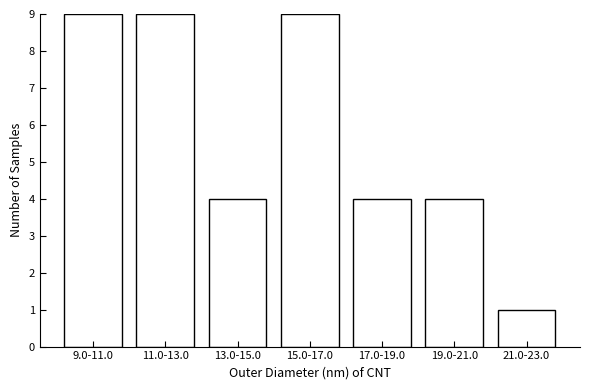

Reading left to right, list all the values displayed in this chart.

9.0-11.0=9	11.0-13.0=9	13.0-15.0=4	15.0-17.0=9	17.0-19.0=4	19.0-21.0=4	21.0-23.0=1